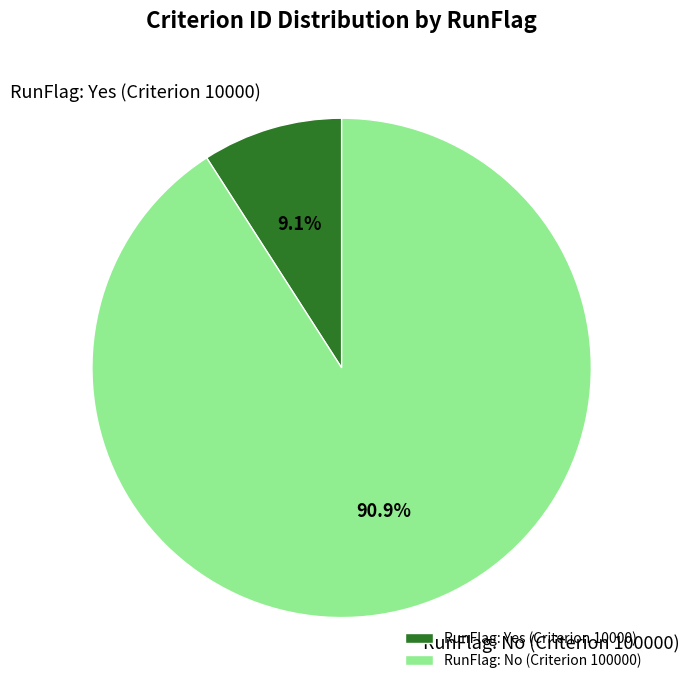

To the nearest percent, what portion does RunFlag: No (Criterion 100000) represent?

91%